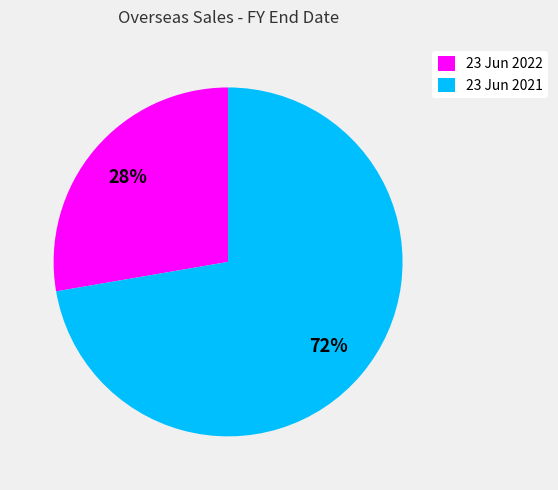

Which category has the smallest portion of the pie?

23 Jun 2022